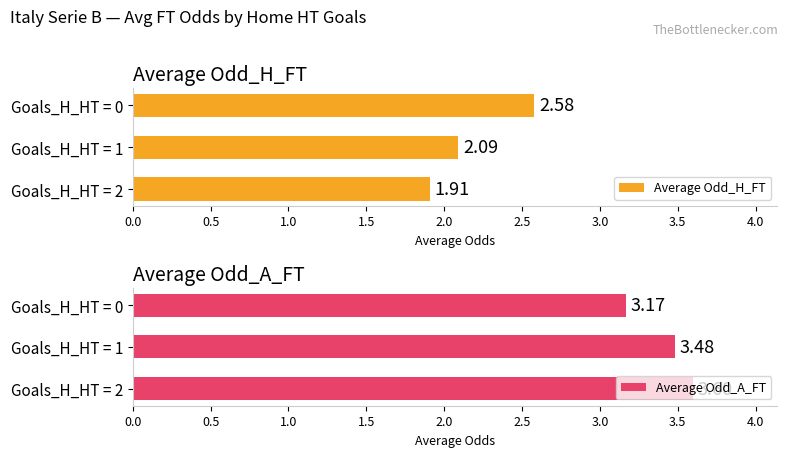

What is the difference between the maximum and minimum values in the Average Odd_A_FT series?

0.4